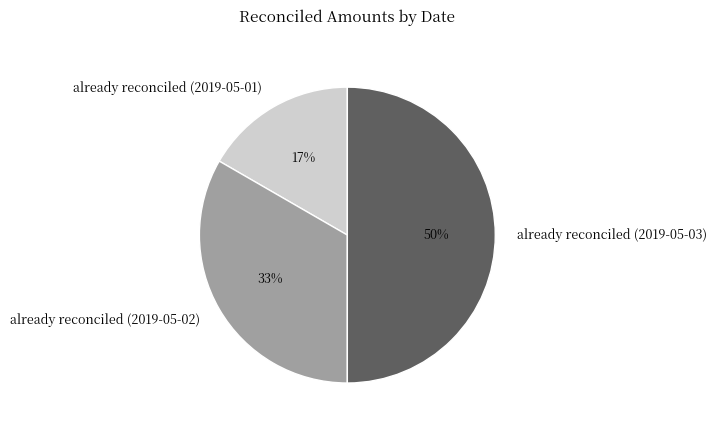

What is the ratio of the value at already reconciled (2019-05-01) to the value at already reconciled (2019-05-03)?

0.3